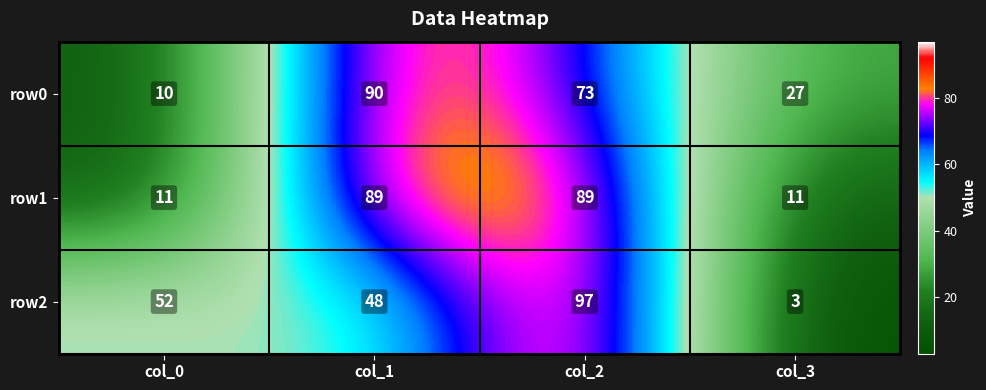

Is it true that row2 equals 49 at col_2?

False